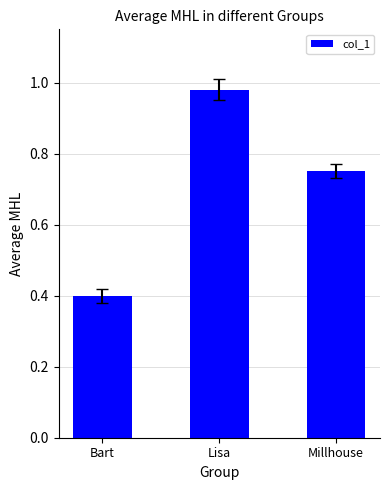

Rank the categories by value from lowest to highest.

Bart, Millhouse, Lisa